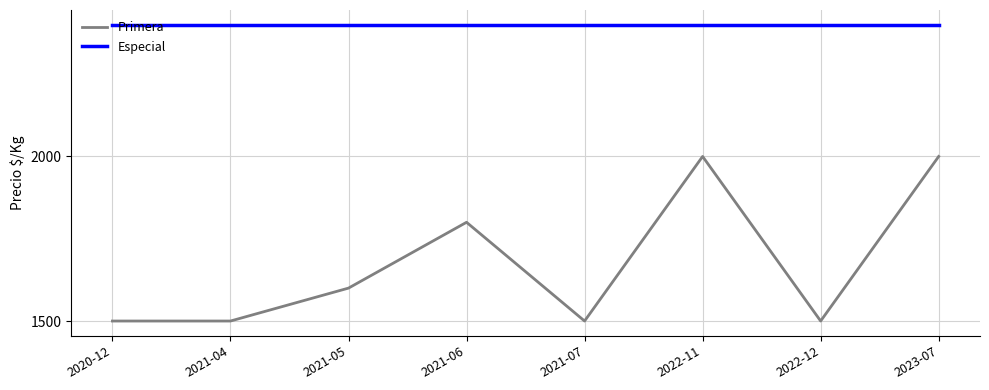

Rank the series at 2021-04 from highest to lowest value.

Especial, Primera